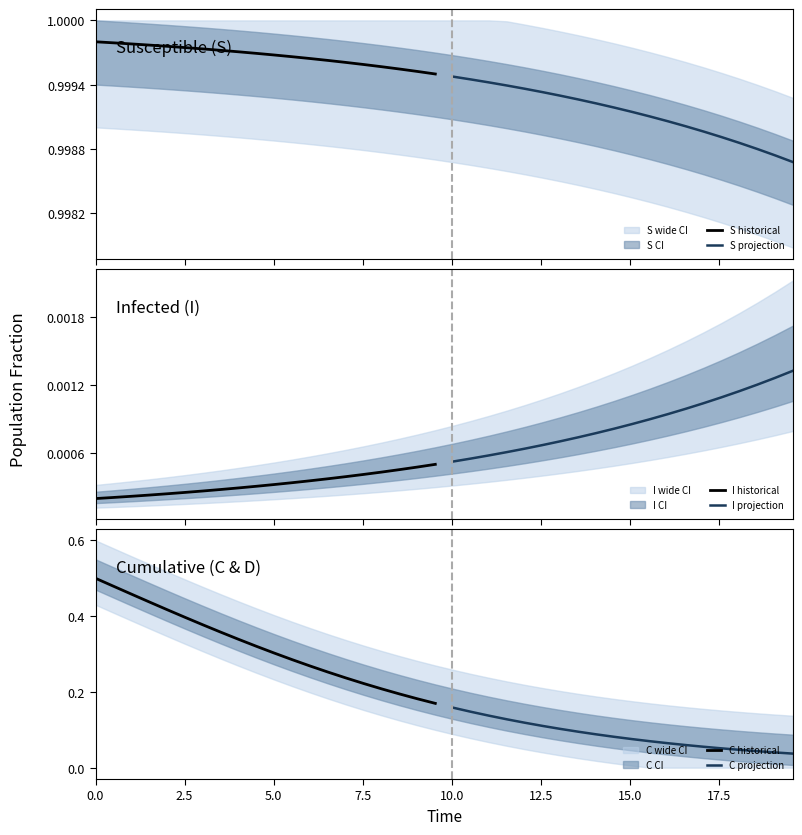

Is the value of I projection at 10 greater than the value of S historical at 0.0?

No